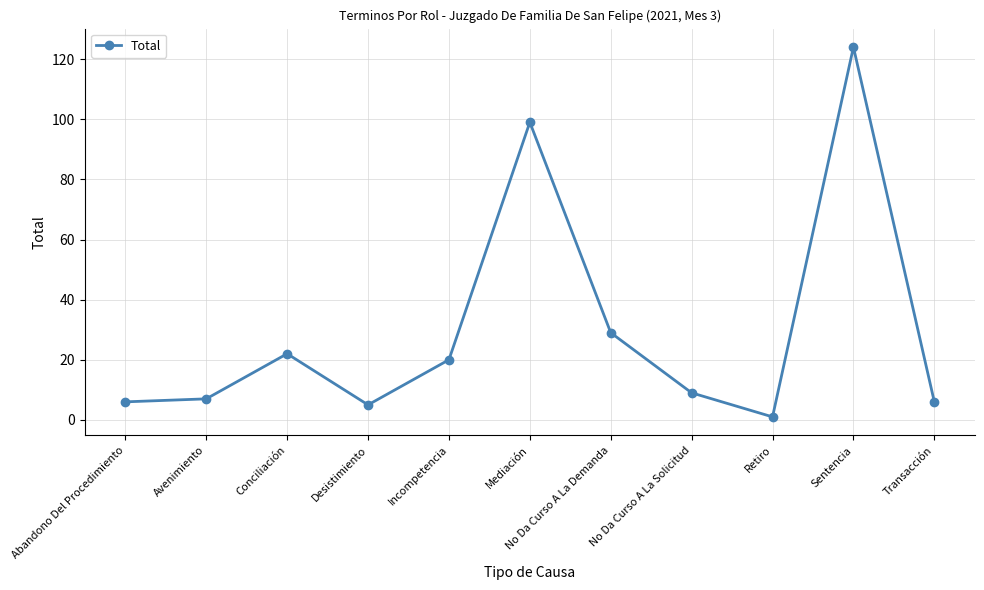

Where is the data nearest to the value 62?

No Da Curso A La Demanda